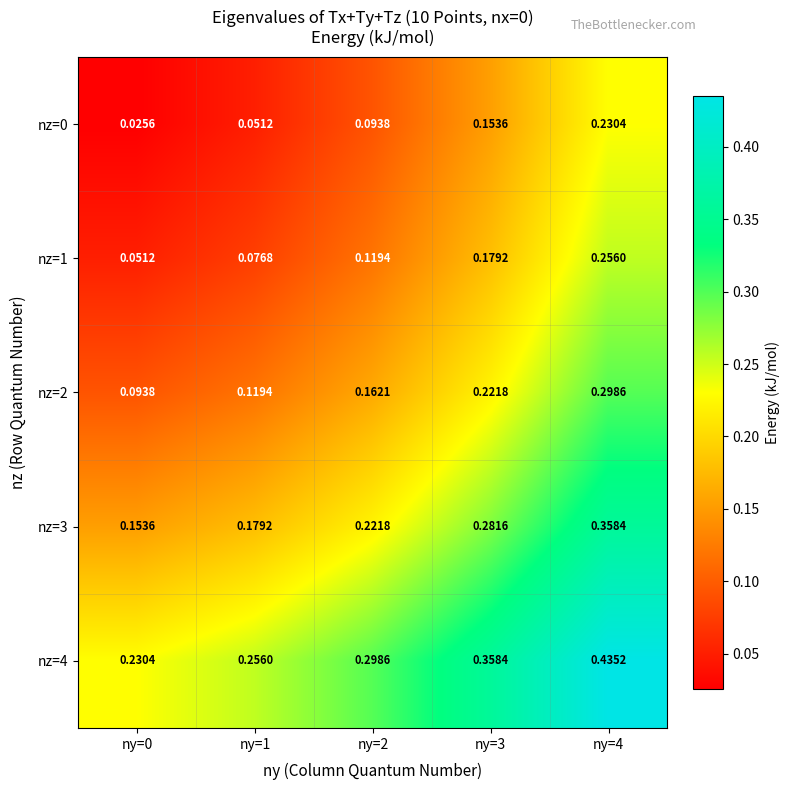

Is the value of nz=4 at ny=0 greater than the value of nz=3 at ny=3?

No